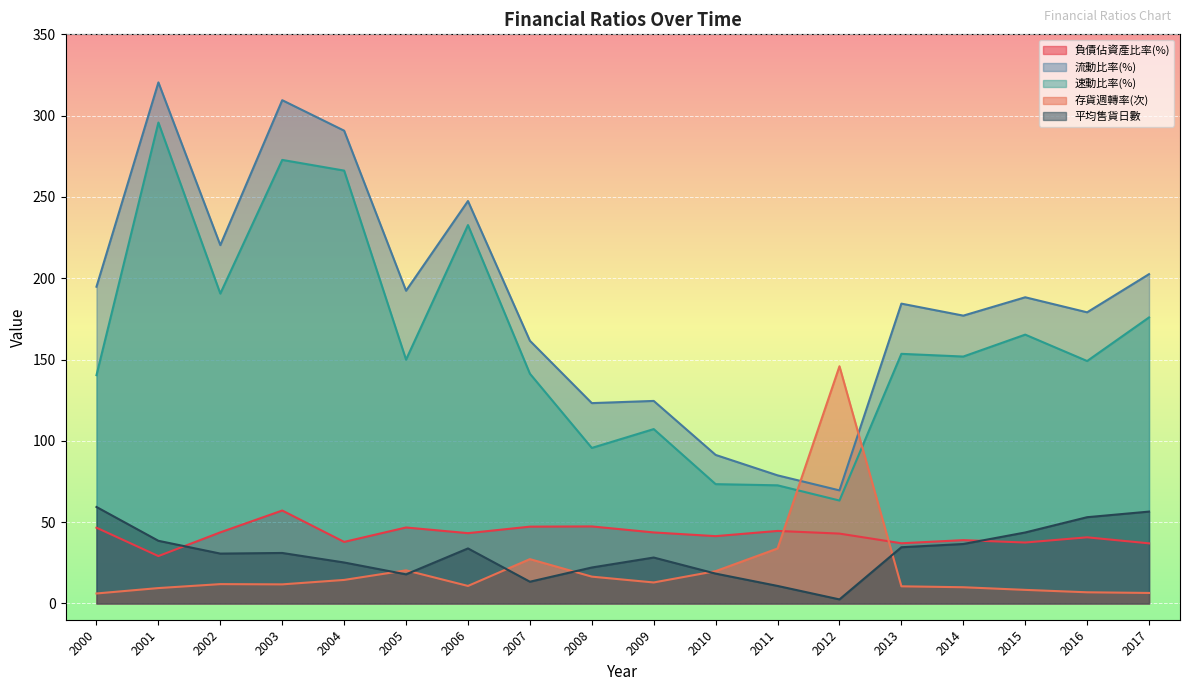

What is the value of the 存貨週轉率(次) point at the 7th from the left?

10.8